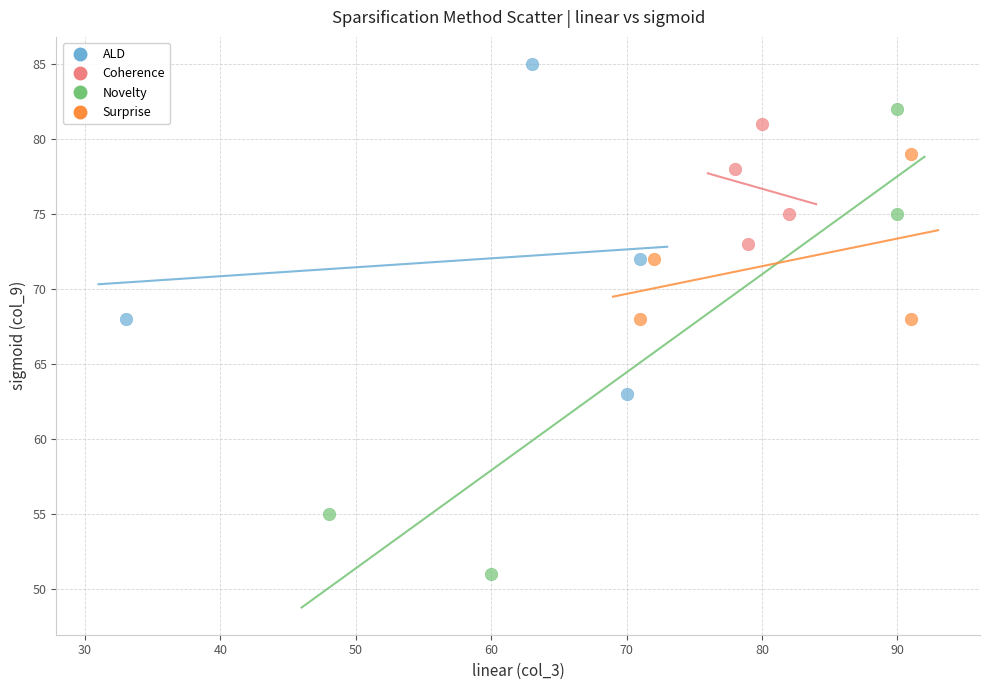

Which series contains the highest Y value?

ALD